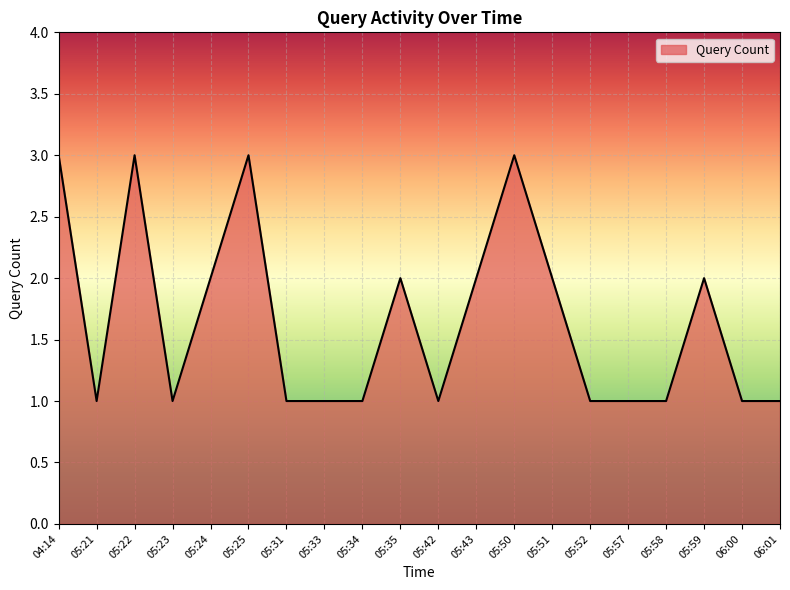

What is the difference between the second highest and minimum values?

2